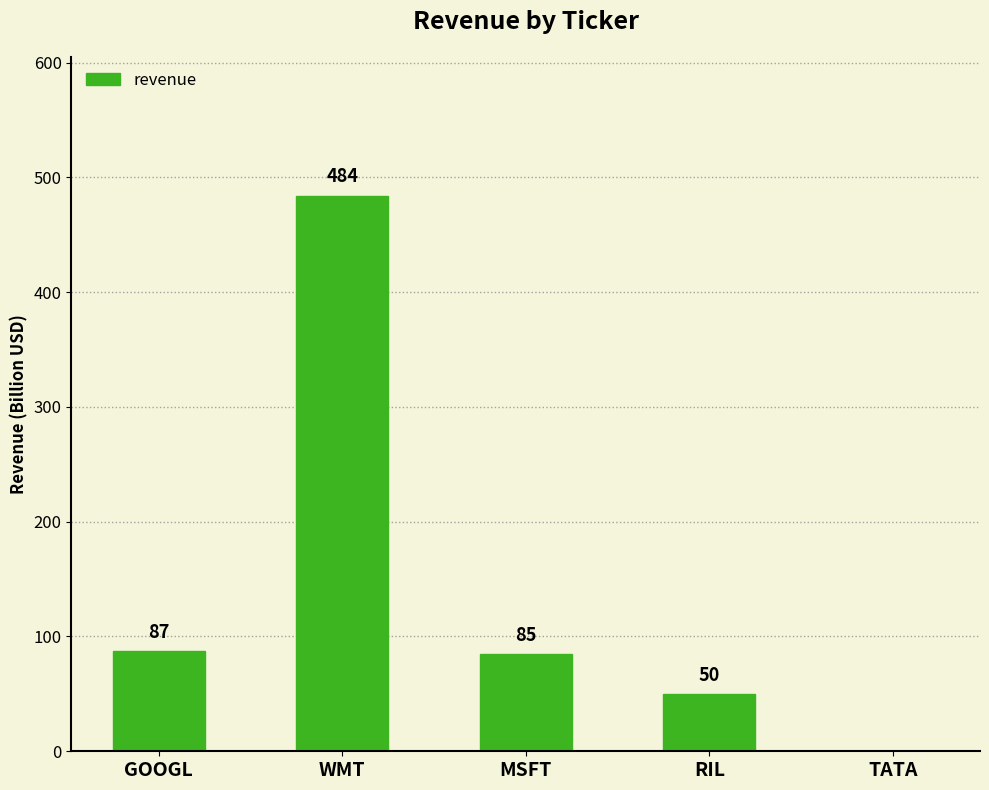

At which category does the chart reach its peak across all series?

WMT